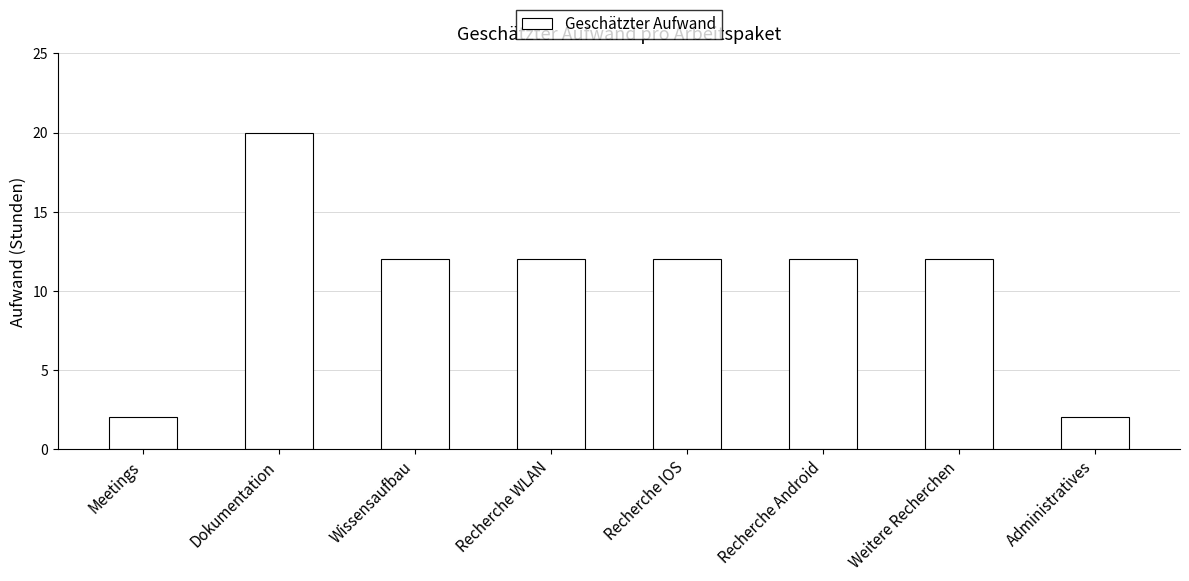

What position from the right is Recherche Android?

3